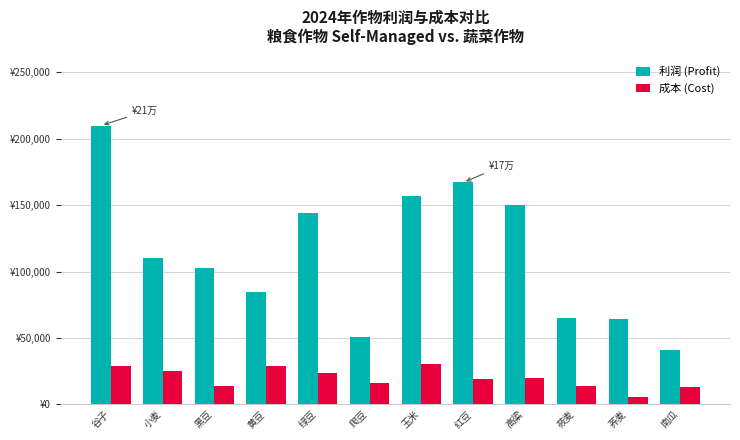

What are all the series names shown in the legend?

利润 (Profit), 成本 (Cost)